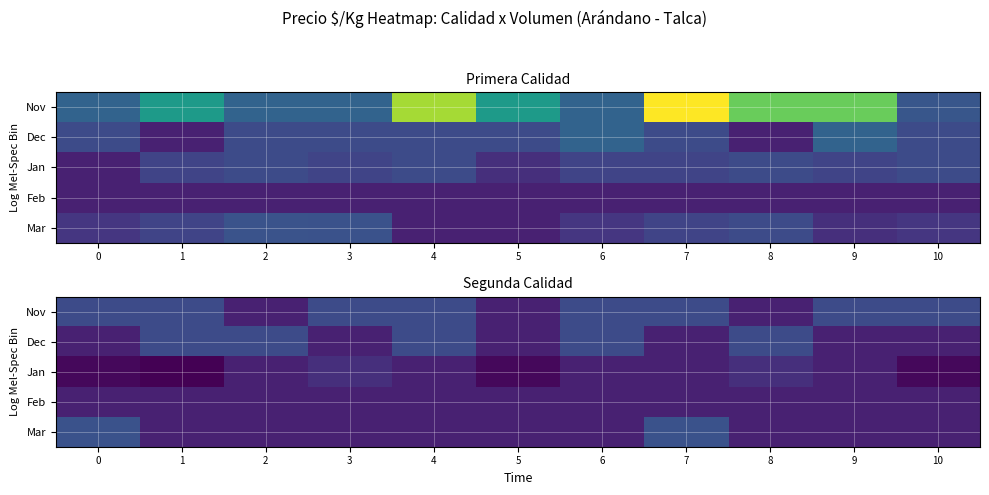

What is the total value across all series at 4?

8100